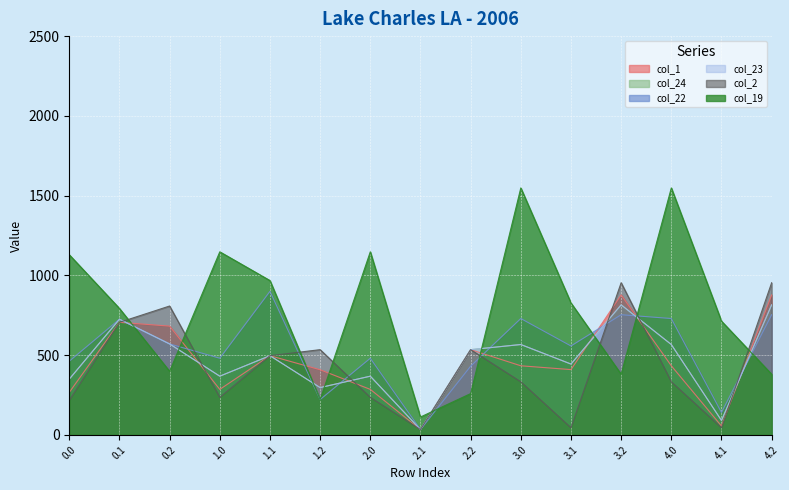

What is the greatest value displayed?

1548.4